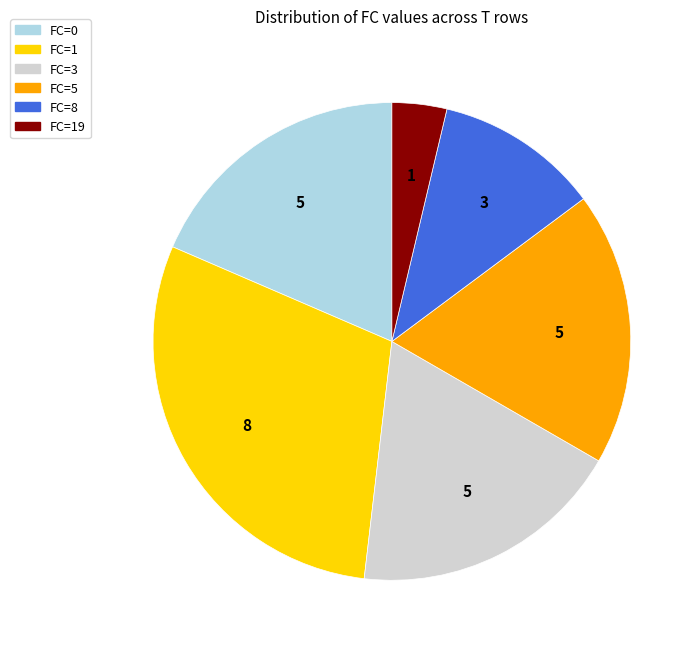

Is there any slice that represents more than half of the pie?

No